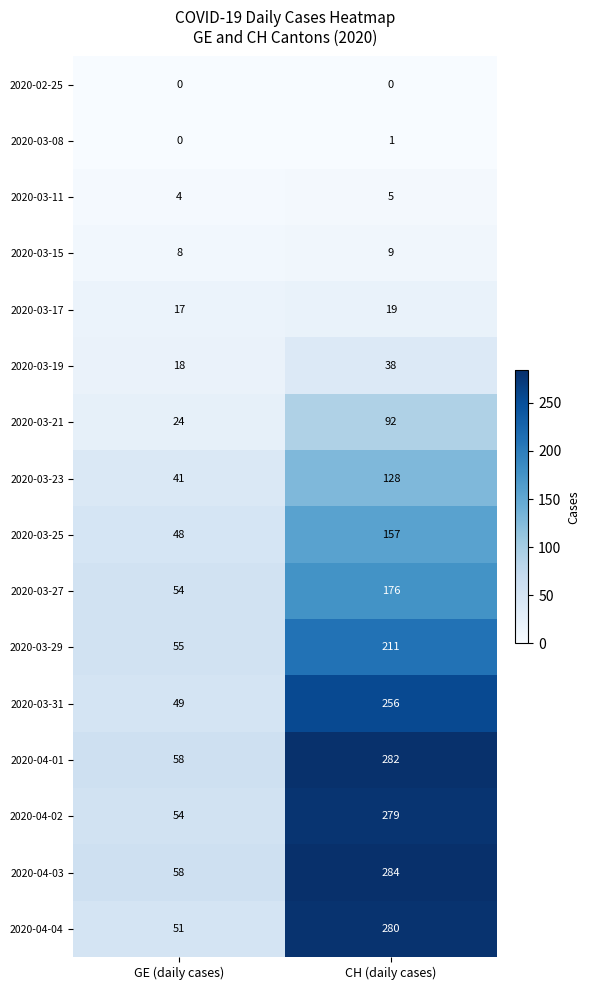

At how many categories does at least one series exceed 228?

1